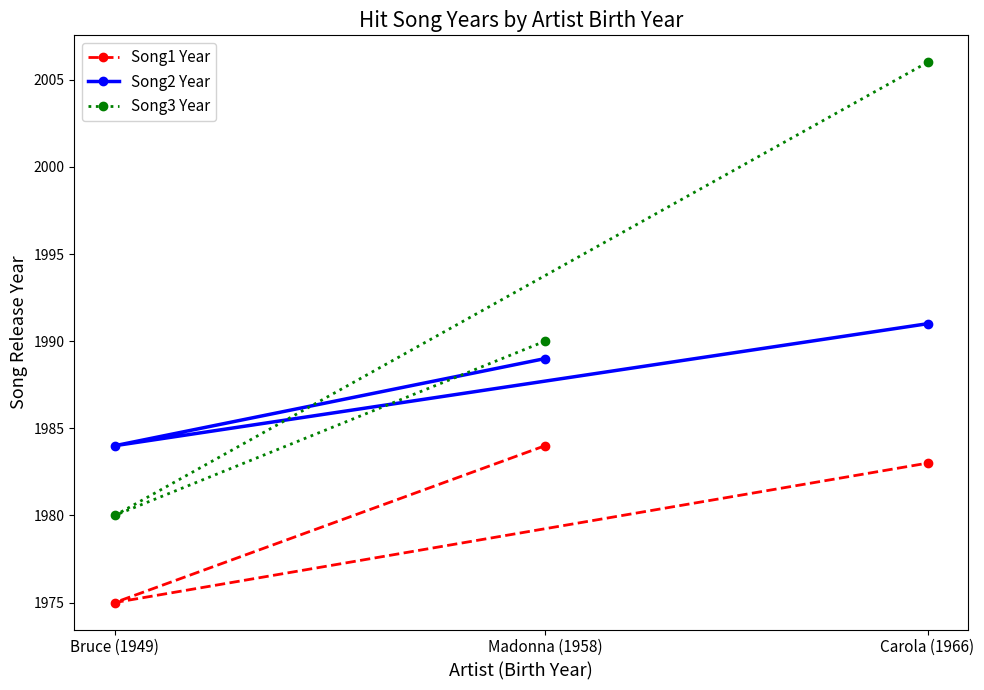

Is the value of Song3 Year at Carola (1966) greater than the value of Song2 Year at Bruce (1949)?

Yes